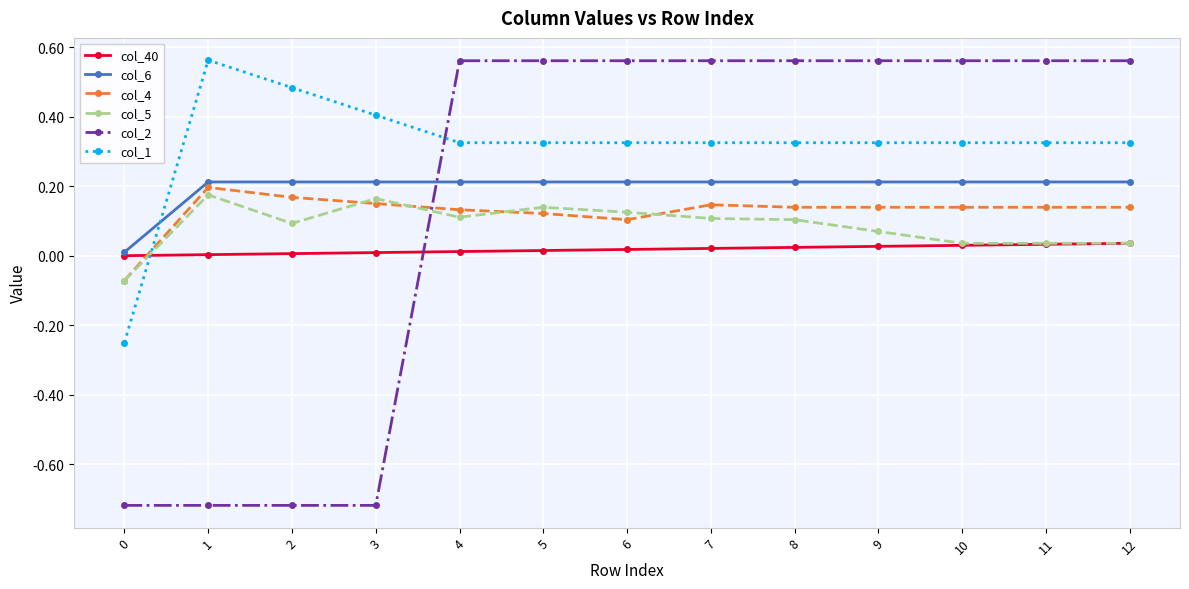

Does the chart display data point markers on the line(s)?

Yes